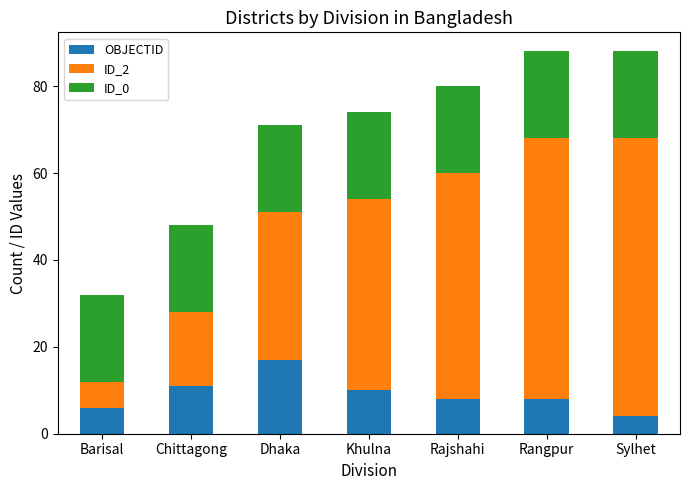

At which label does OBJECTID reach its peak?

Dhaka